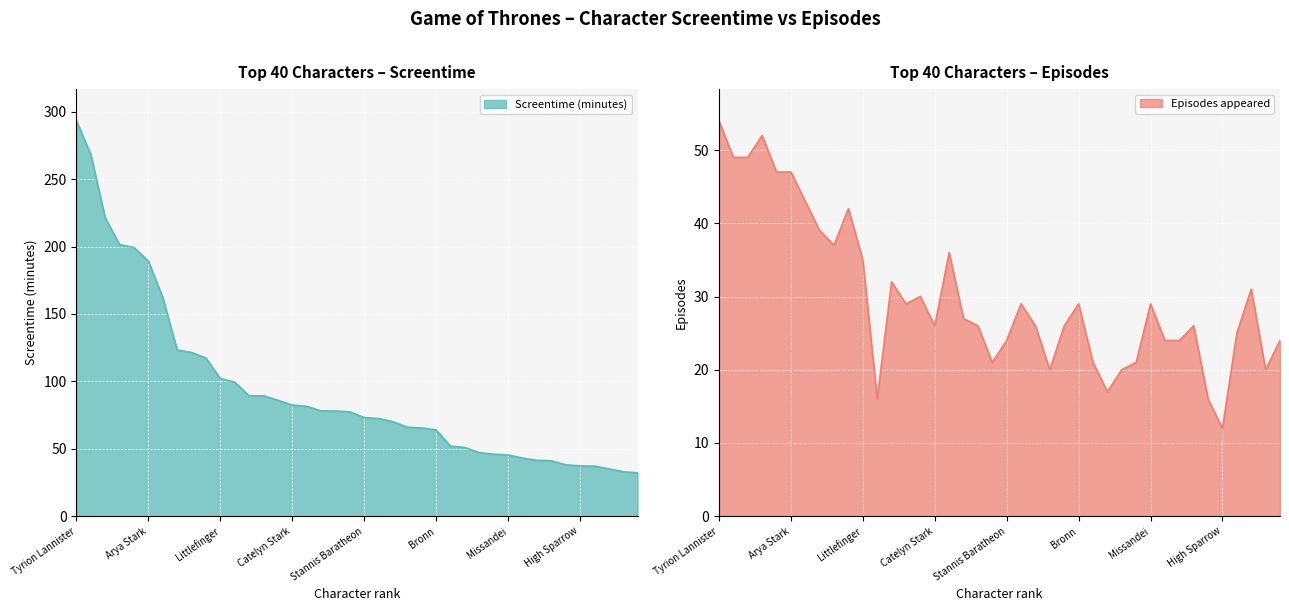

True or false: the data has more than 0 interior local peaks.

False